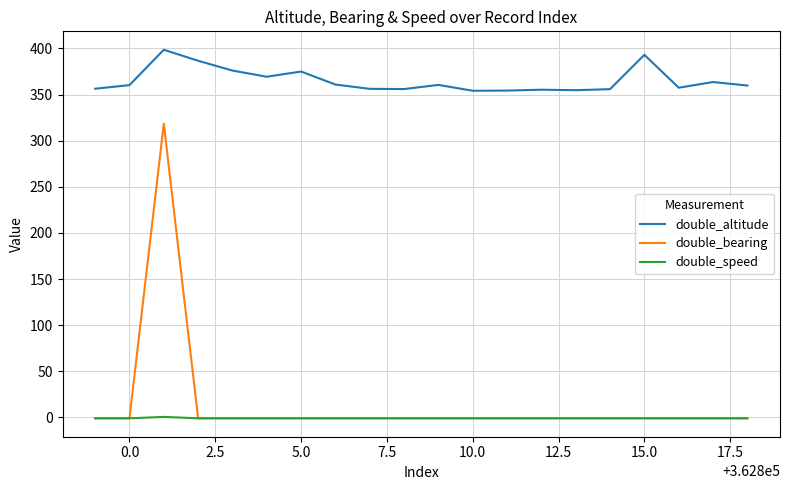

Count the double_speed values in the range -1 to 0.

19